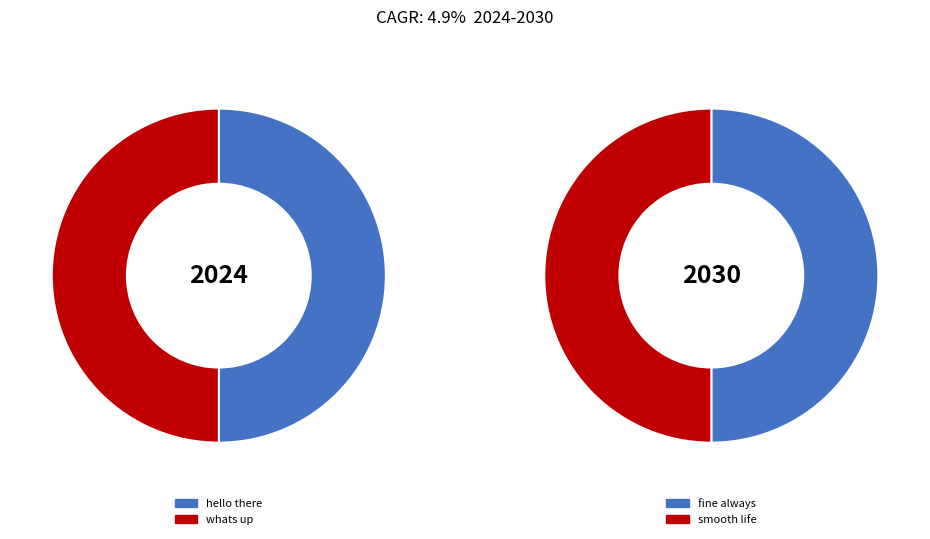

How many segments does this pie chart have?

4